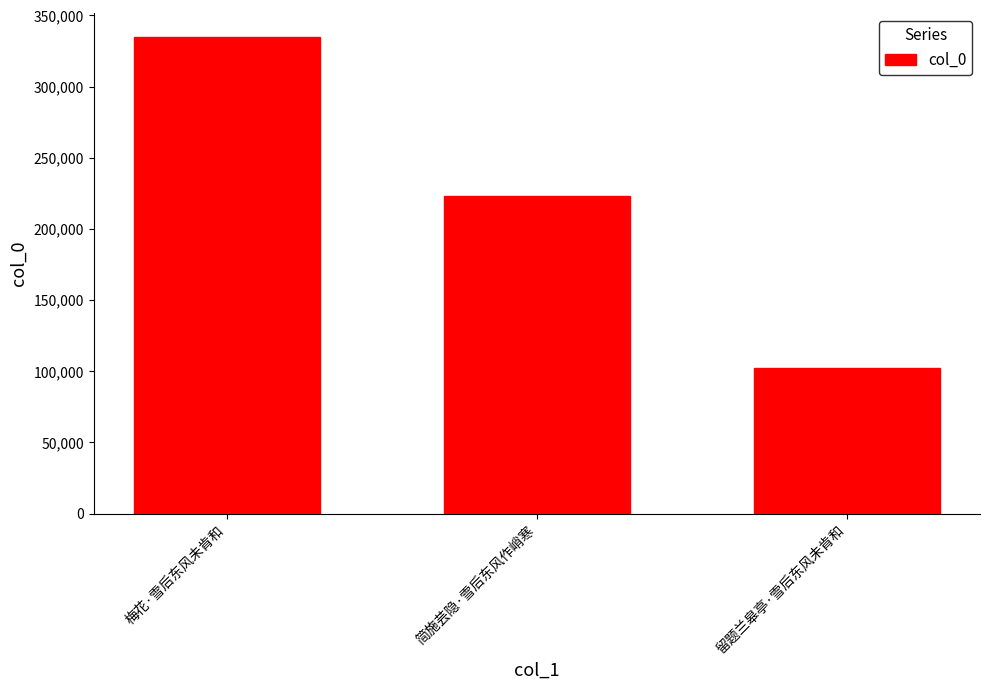

What is the change in value from 梅花·雪后东风未肯和 to 留题兰皋亭·雪后东风未肯和?

-232096